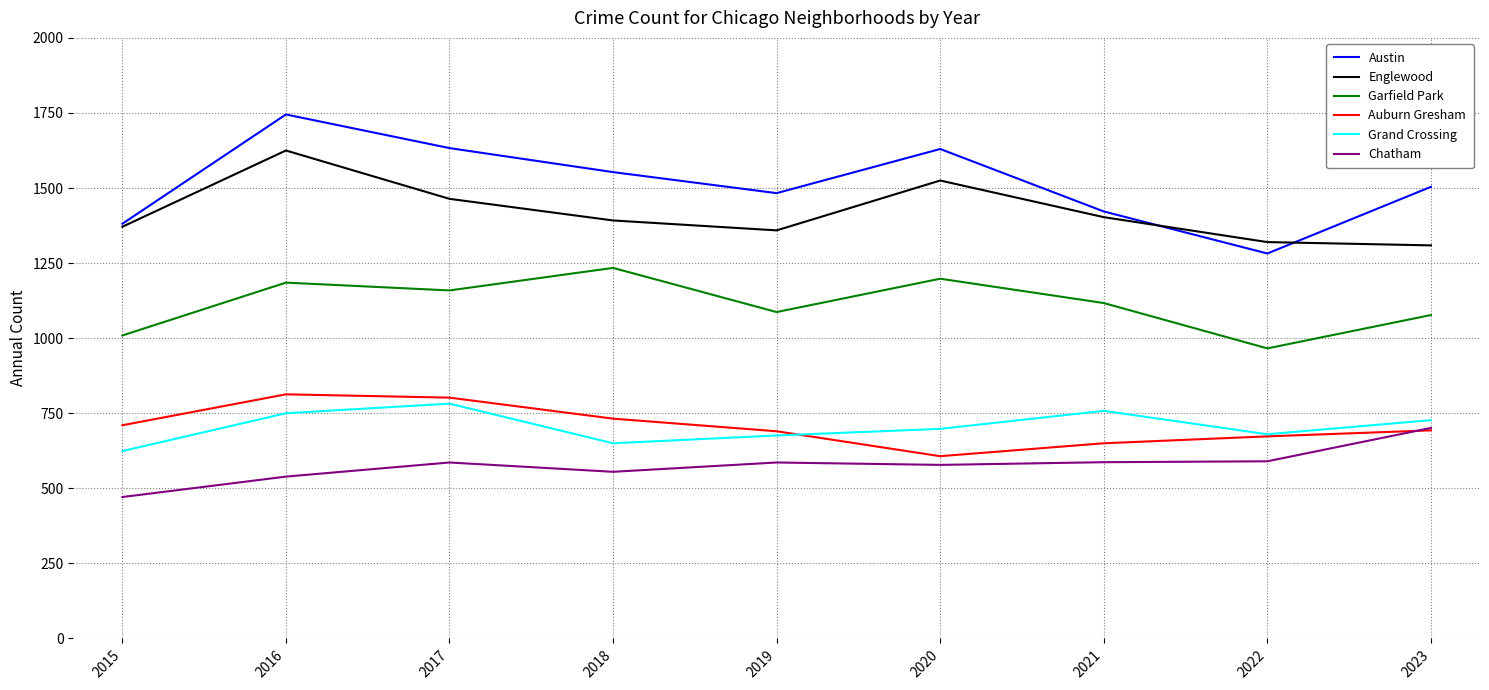

Which series has the largest range (max minus min)?

Austin